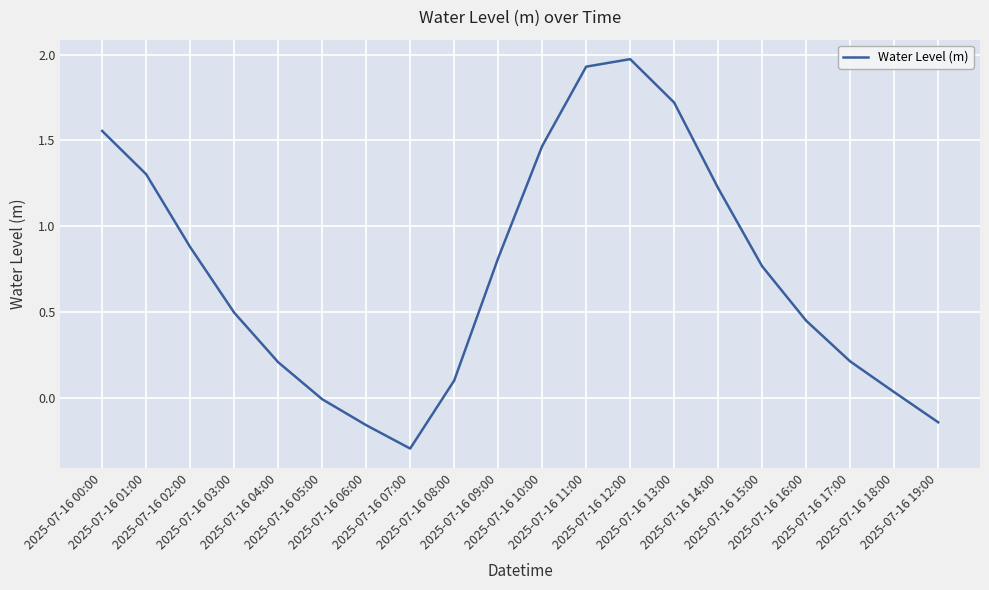

Where is the first local maximum?

2025-07-16 12:00